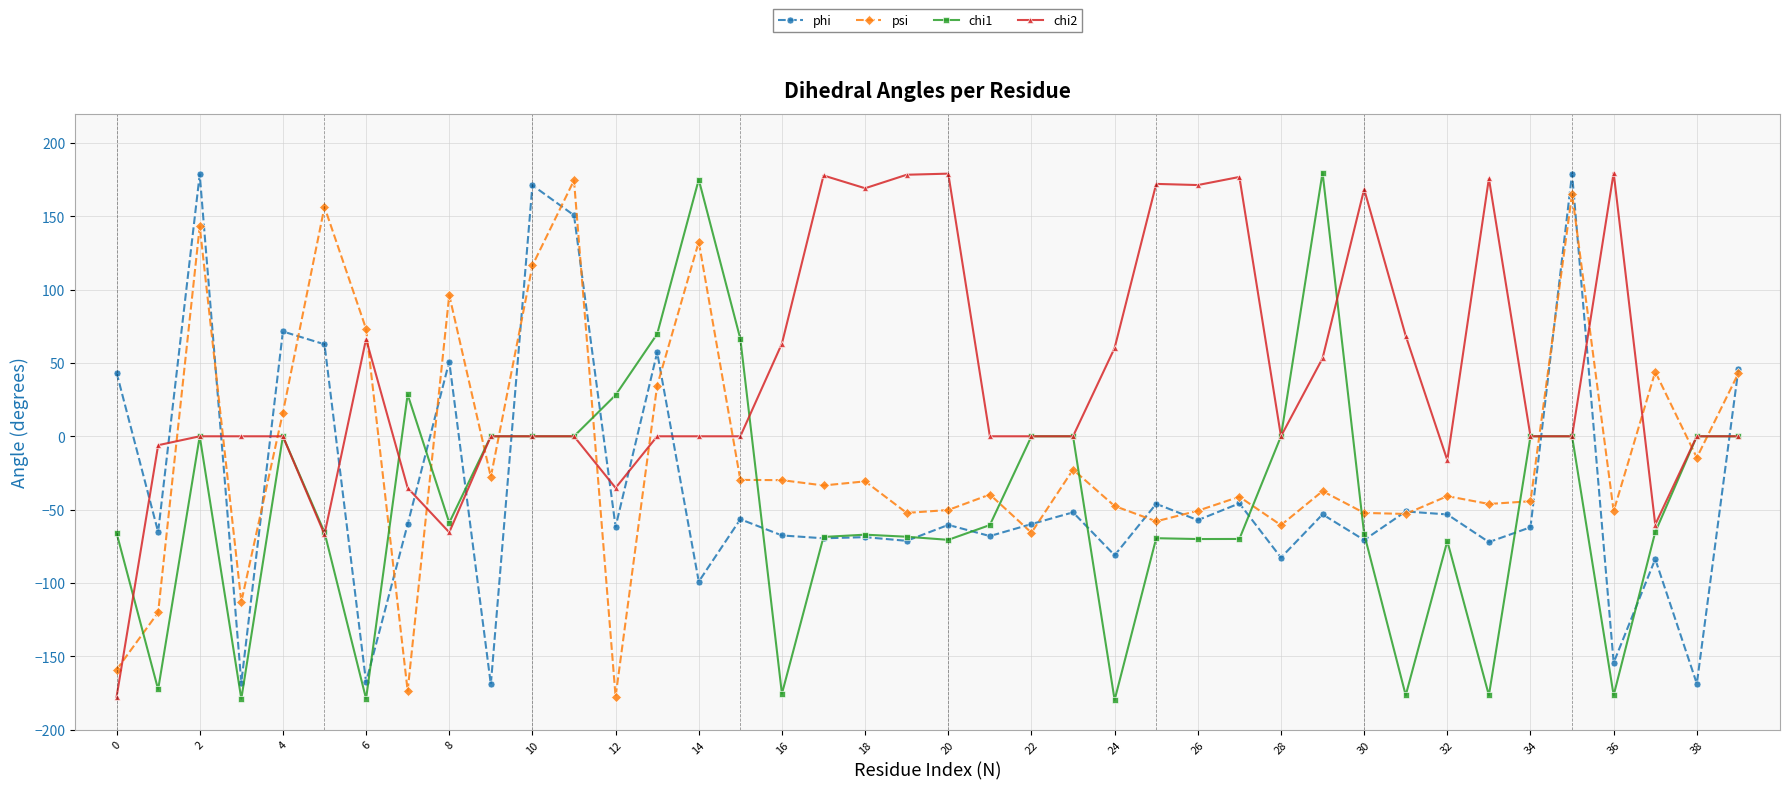

Which series has the largest total across all categories?

chi2